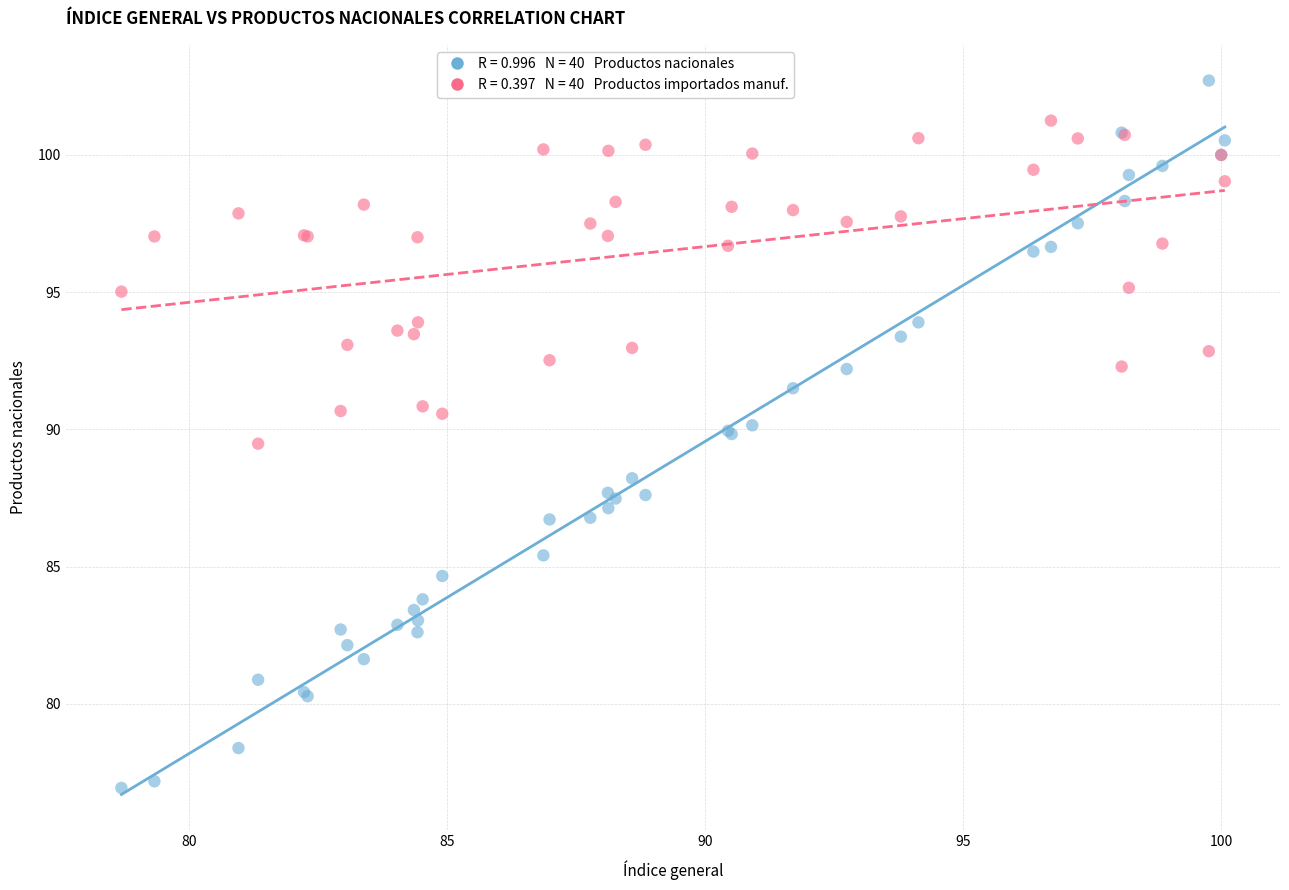

Across all series, what Y value is closest to 89?

89.5